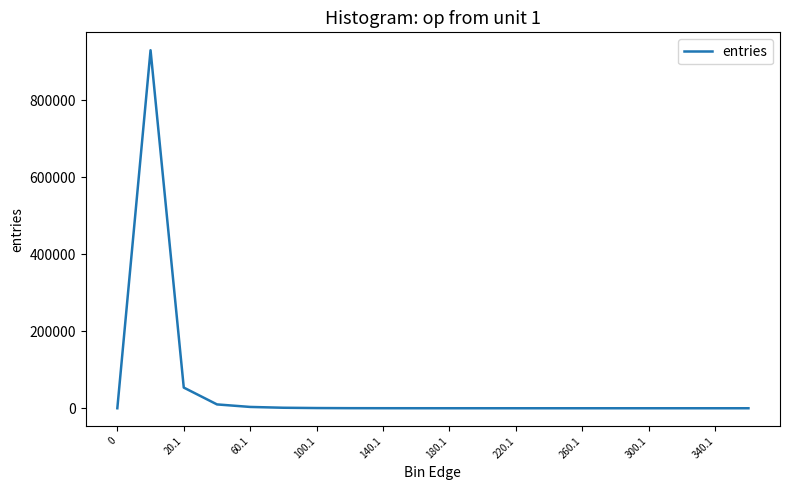

What is the maximum value shown in the chart?

930662